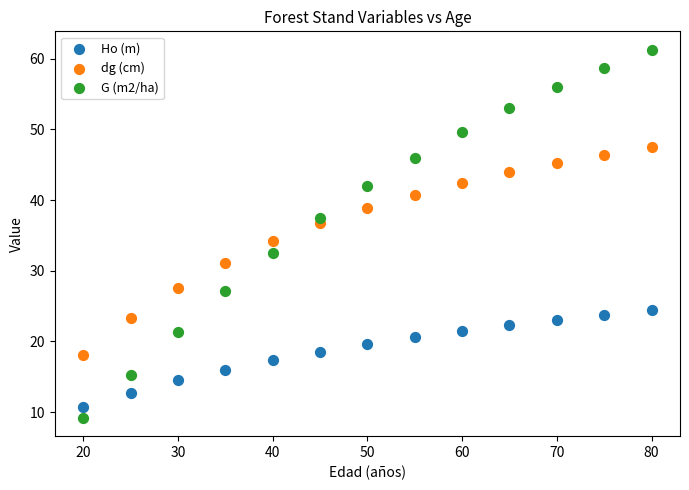

Across all series, what Y value is closest to 35?

34.1